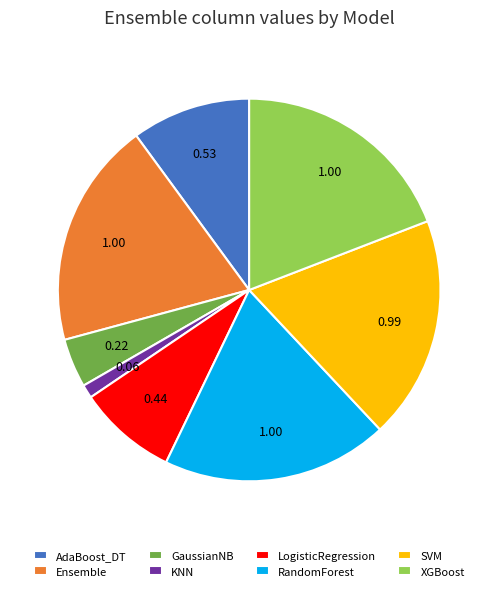

What is the ratio of the value at LogisticRegression to the value at Ensemble?

0.4